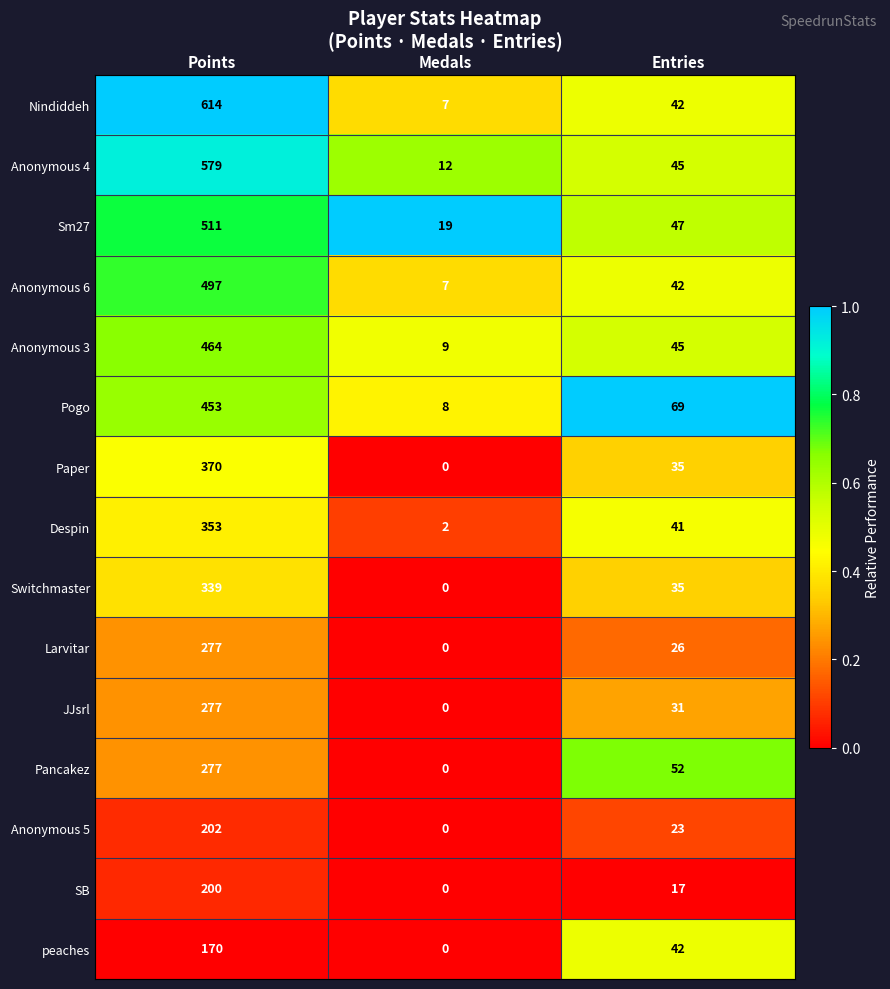

At how many categories does at least one series exceed 0?

3